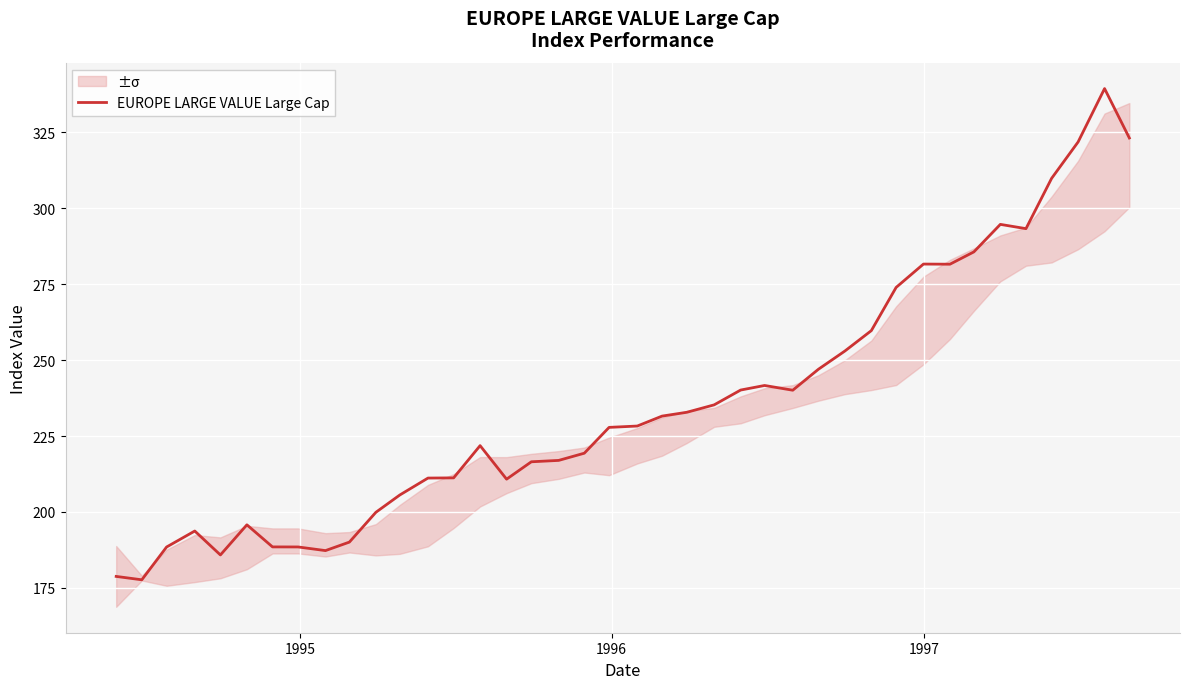

What is the minimum value for EUROPE LARGE VALUE Large Cap?

177.7